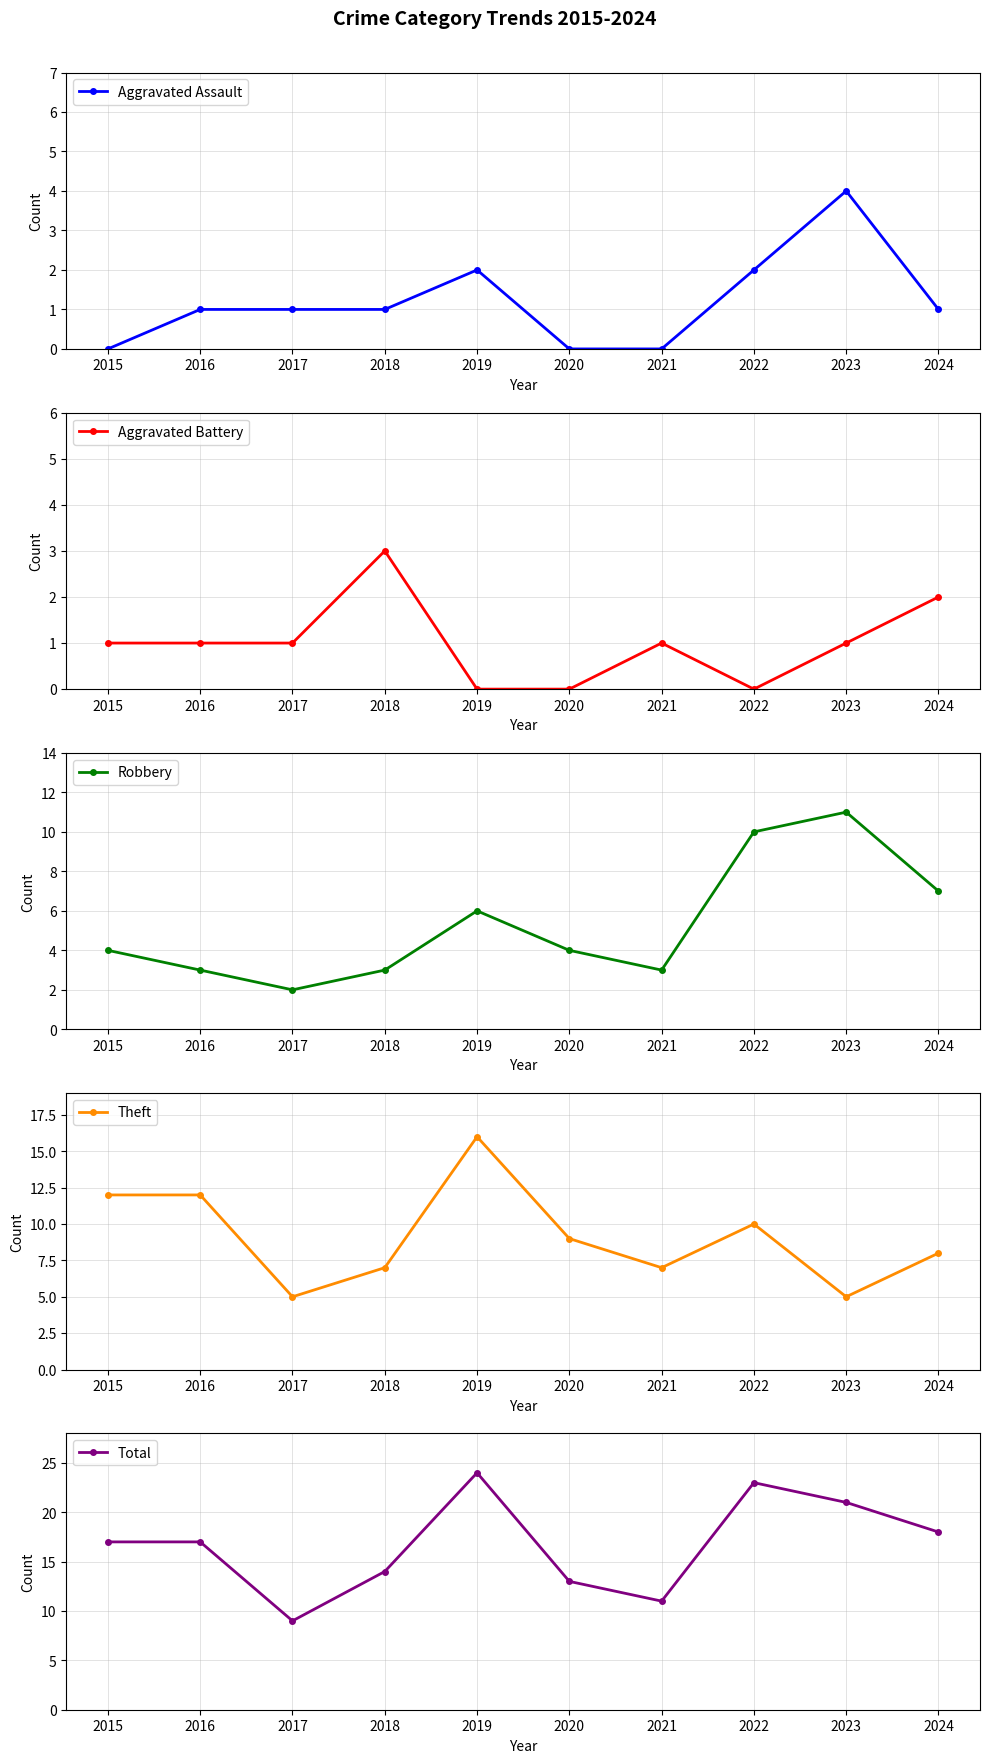

Which category has the highest value in the Theft series?

2019